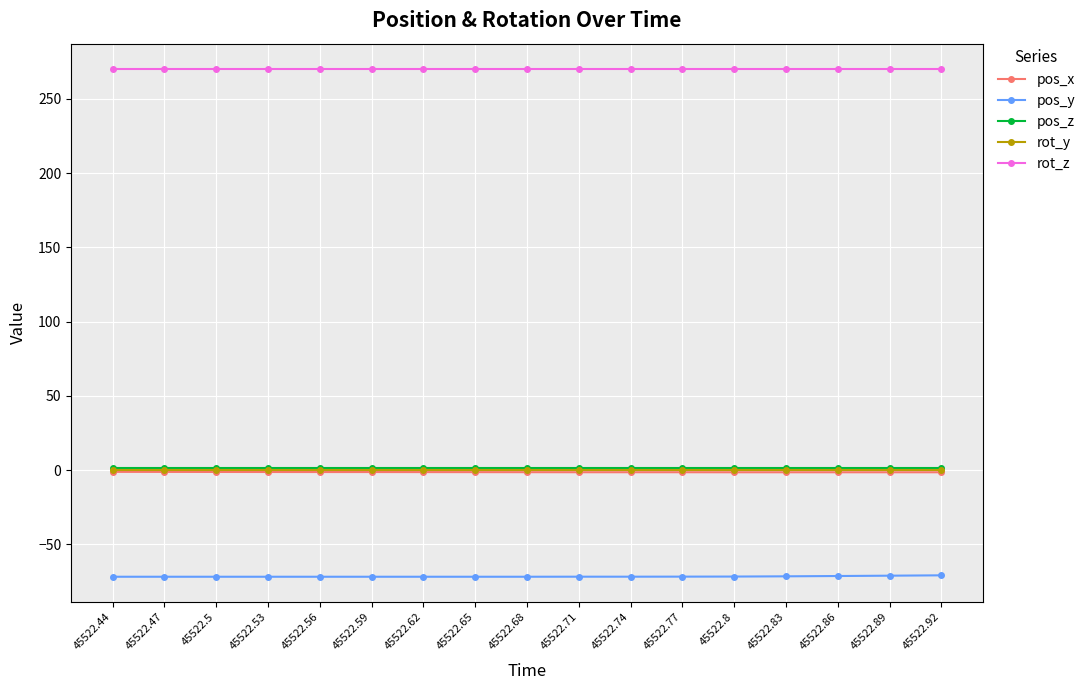

What is the difference between the maximum and minimum values in the pos_y series?

1.0